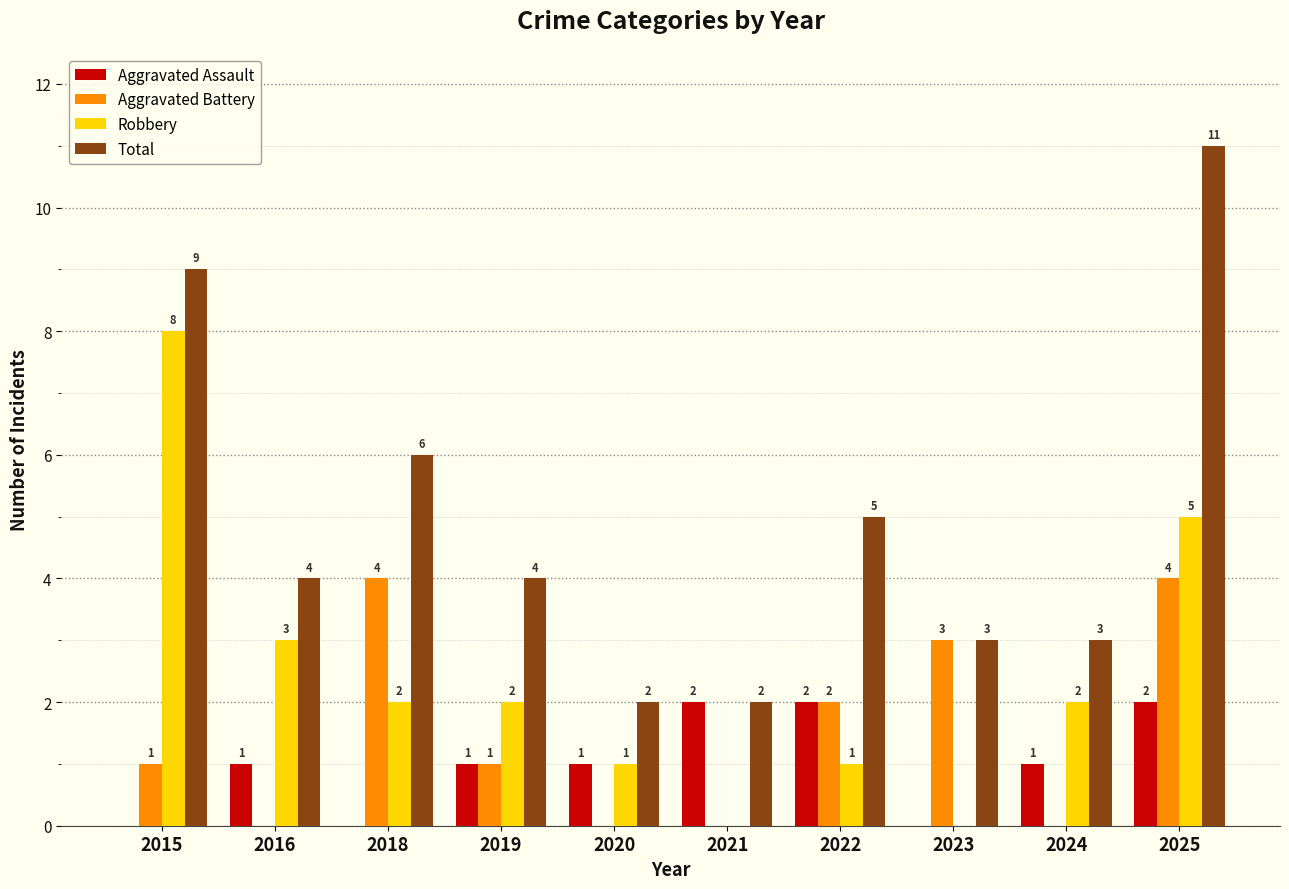

Which label corresponds to the largest value in the chart?

2025